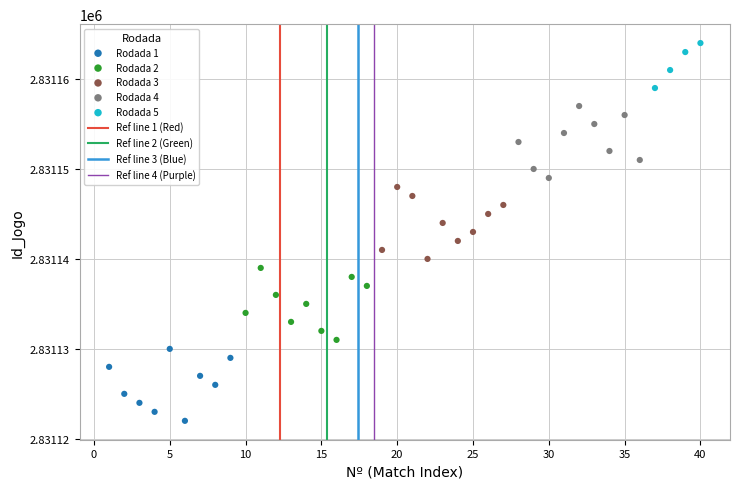

Which series contains the highest Y value?

Rodada 5